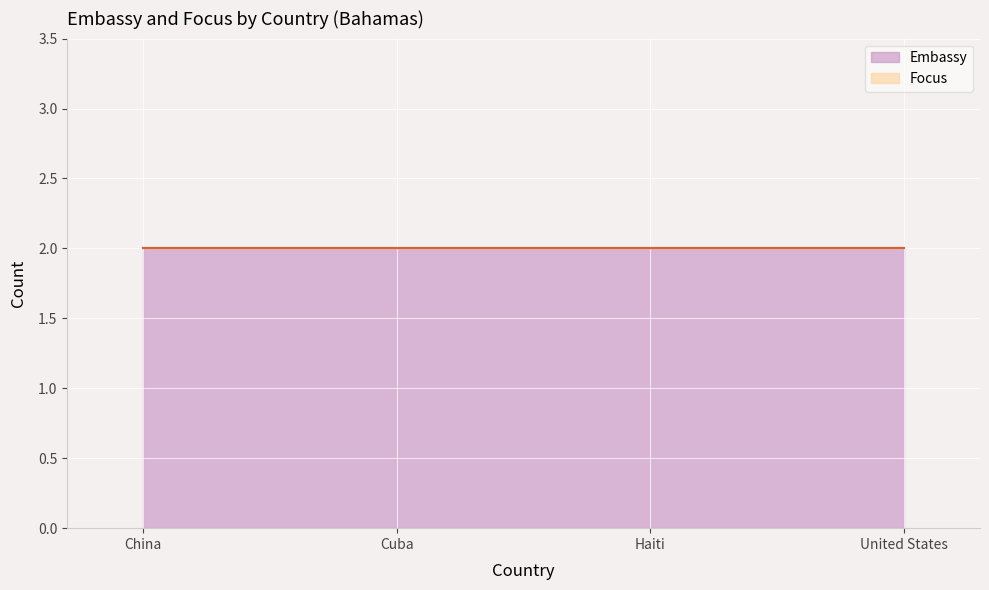

True or false: Embassy and Focus intersect in this chart.

False